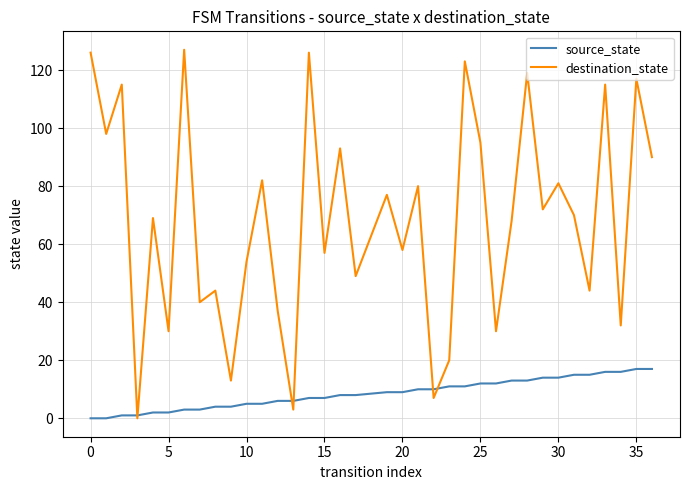

What are all the series names shown in the legend?

source_state, destination_state